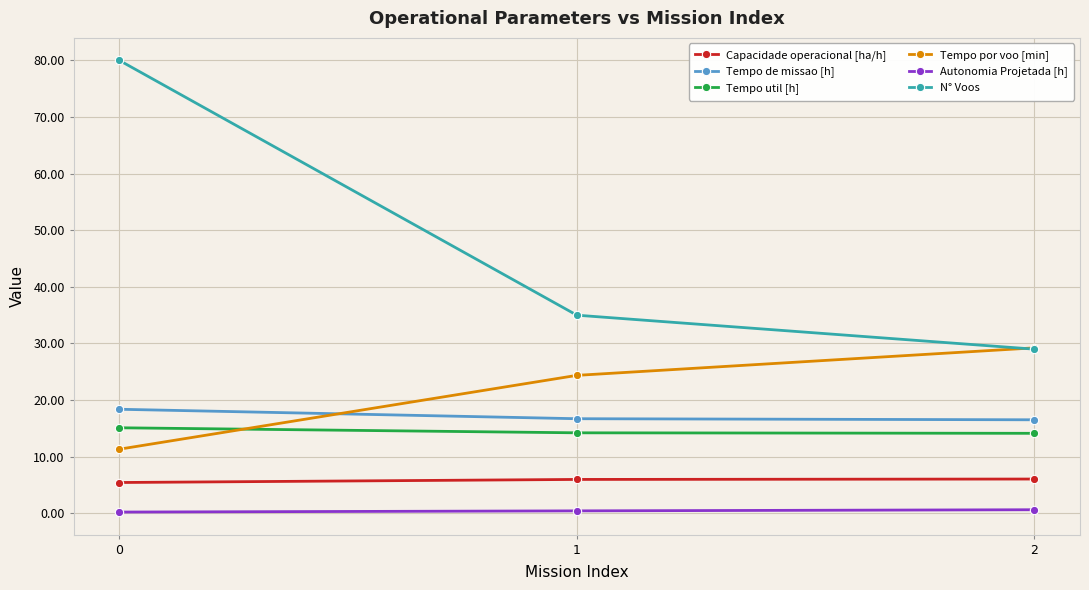

Is the value of Autonomia Projetada [h] at 1 greater than the value of Tempo util [h] at 0?

No